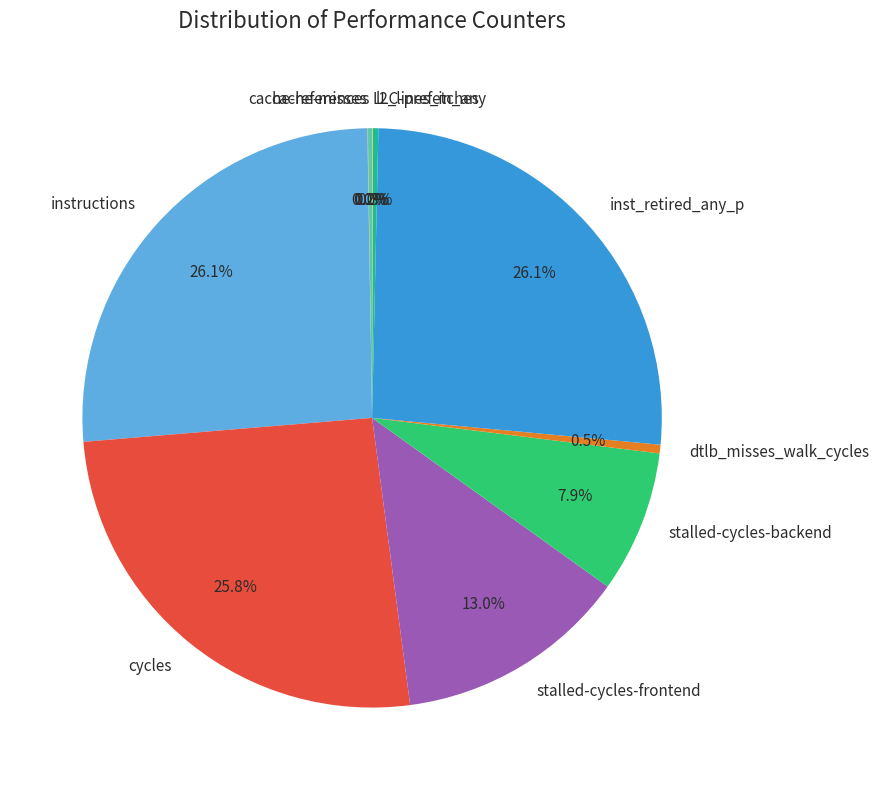

How much of the chart is everything except inst_retired_any_p?

73.9%